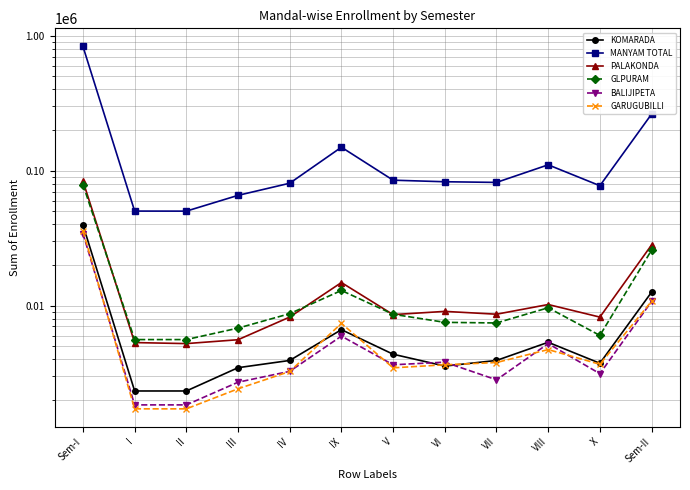

What is the difference between the KOMARADA values at III and I?

1136